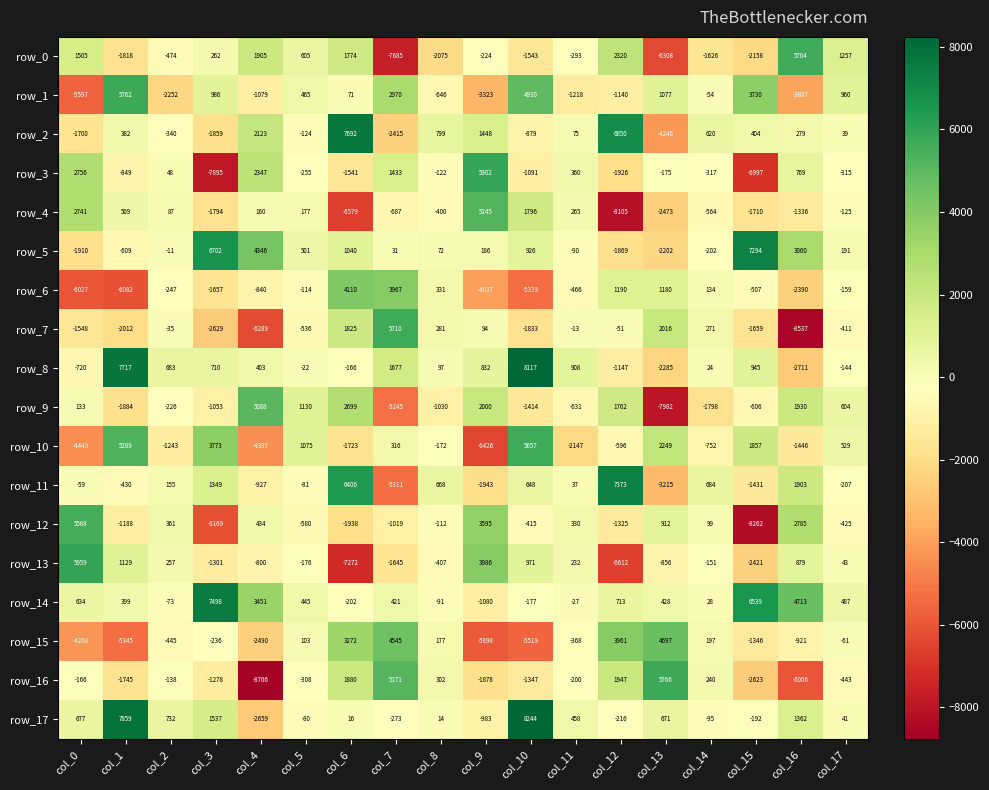

Between col_7 and col_15, which series saw the biggest shift?

row_3